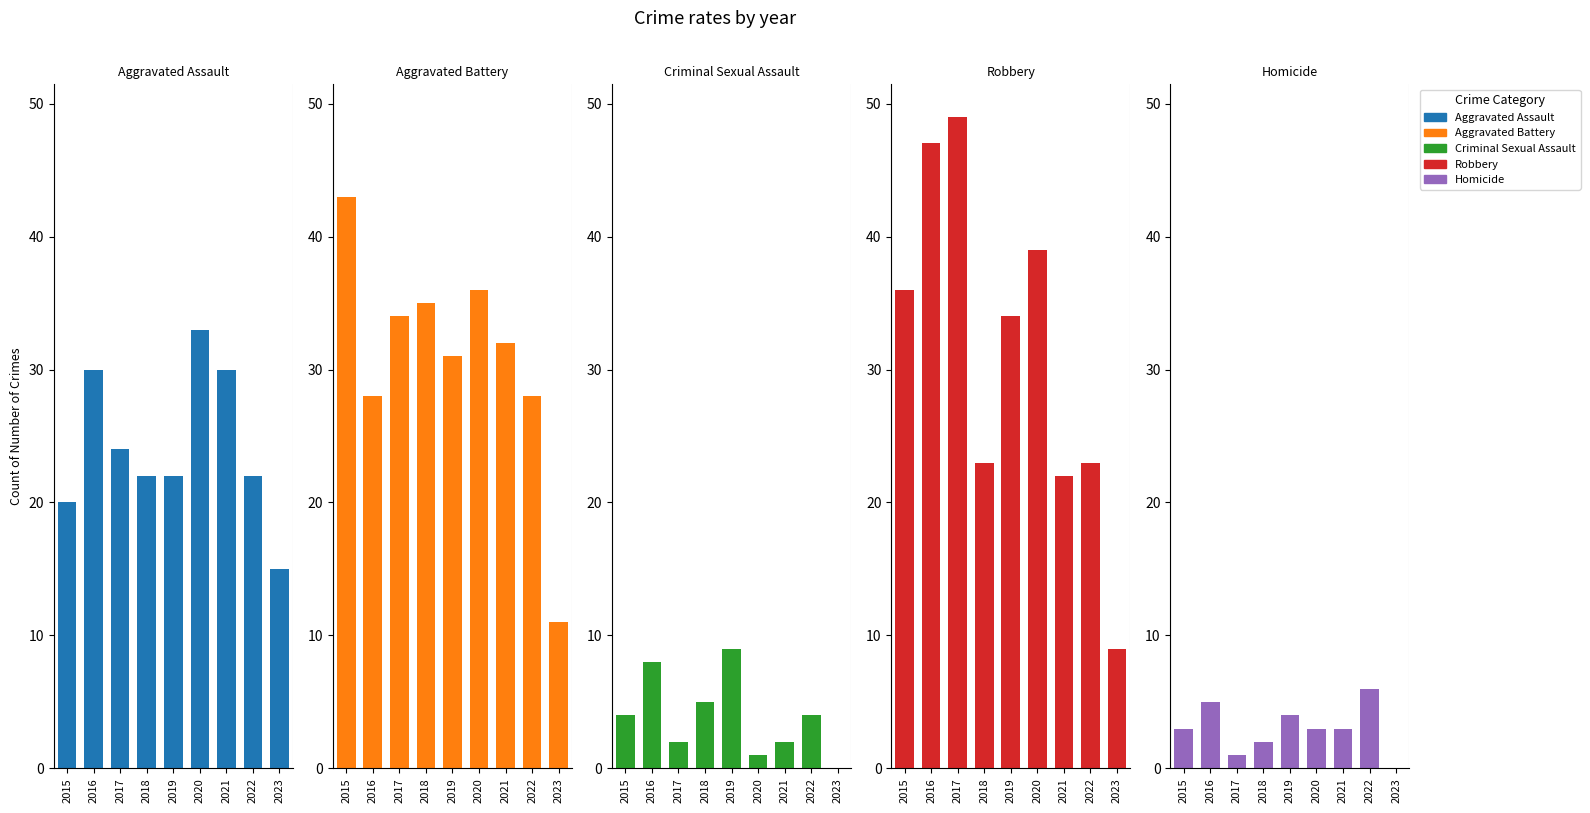

How many data points in Aggravated Assault are above 22?

4